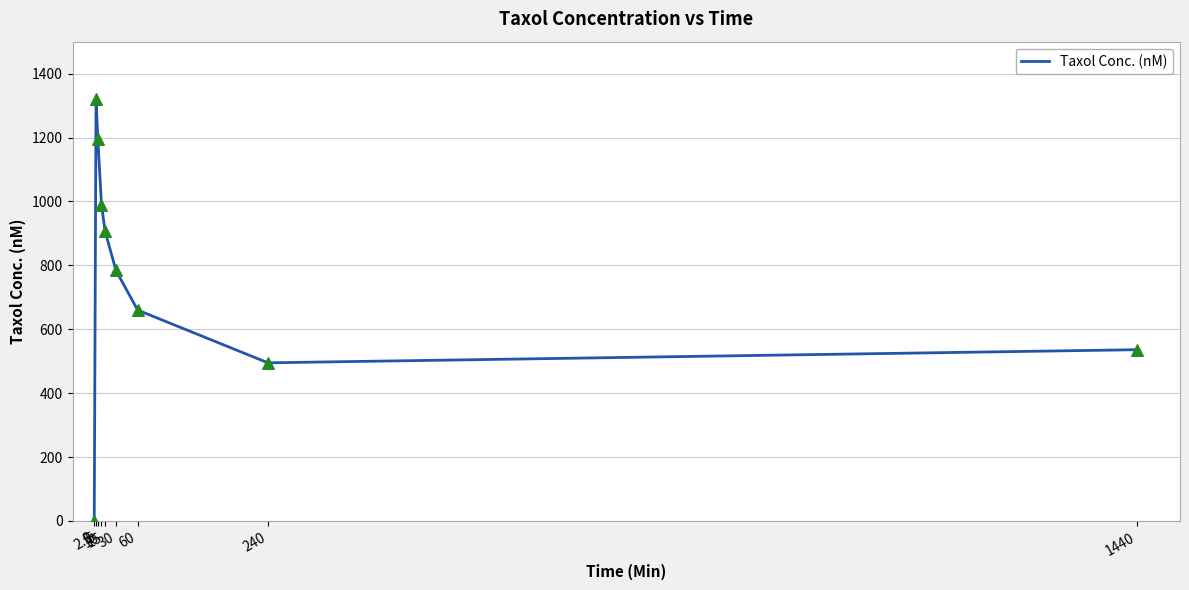

What is the change in value from 0 to 1440?

+536